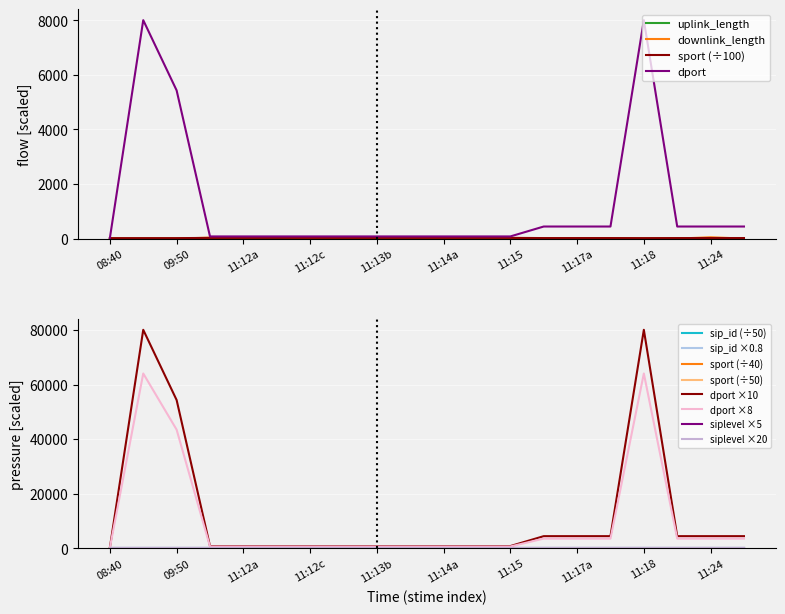

Where is downlink_length nearest to the value 26?

11